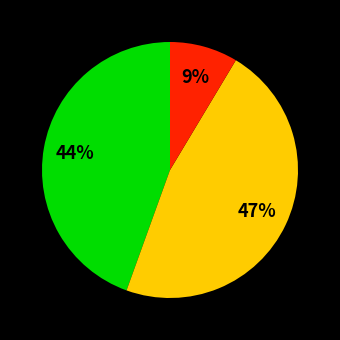

Is there any slice that represents more than half of the pie?

No